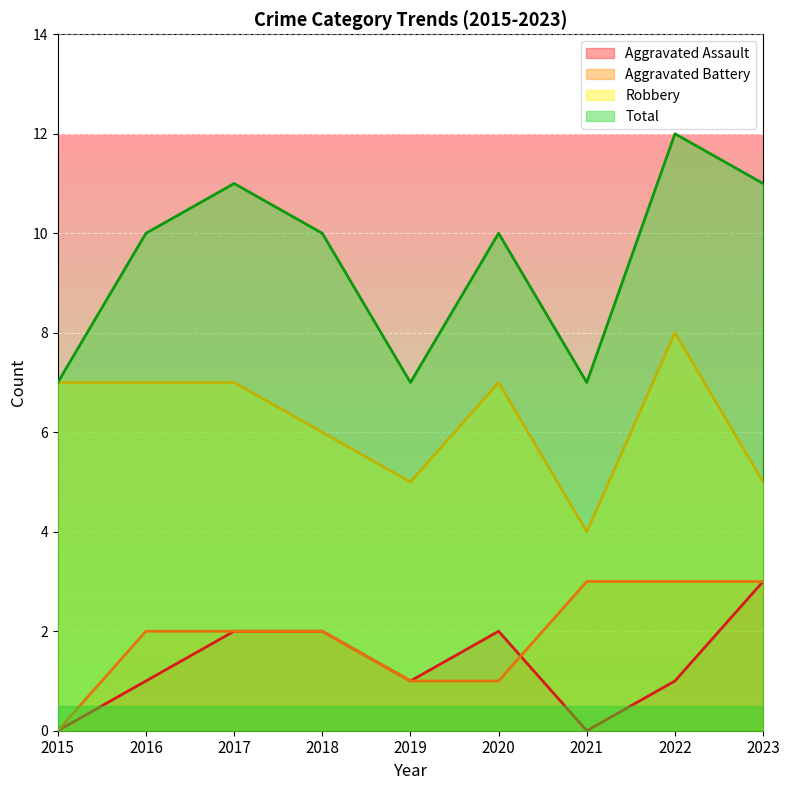

What is the sum of the Total values at 2017 and 2016?

21